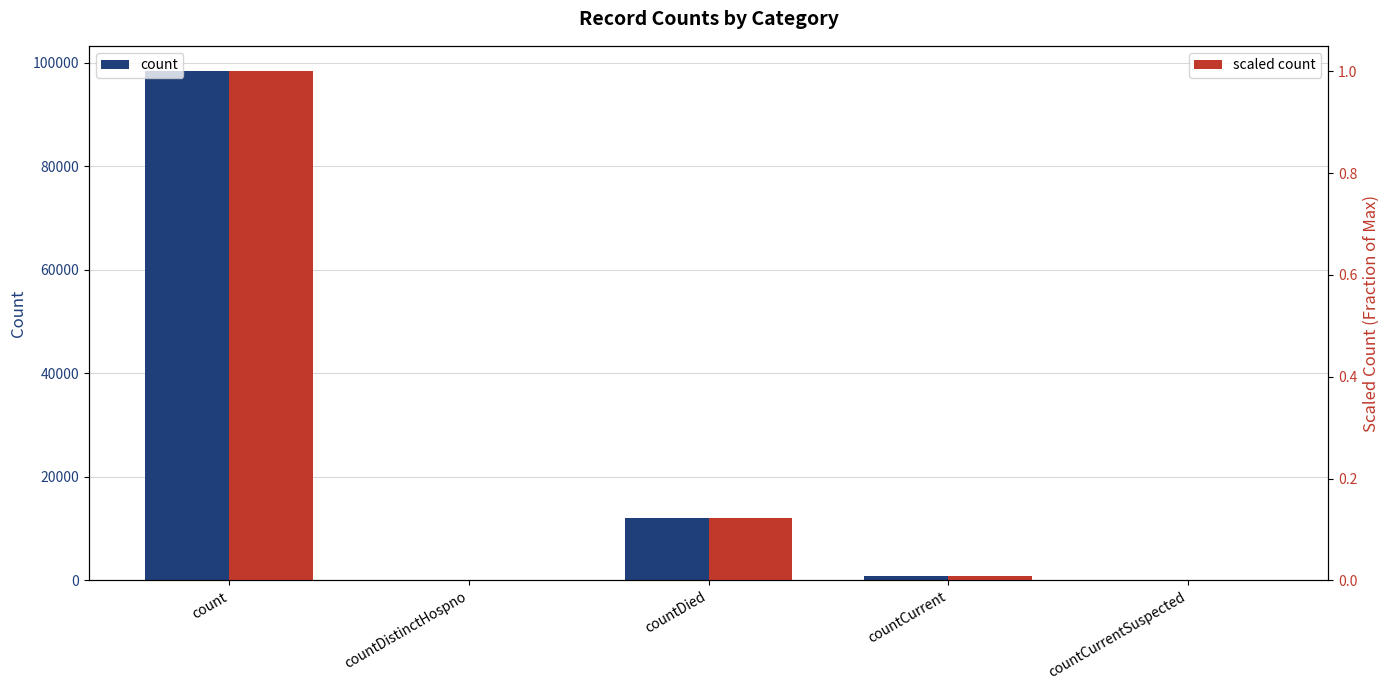

Which series has the widest spread of values?

count